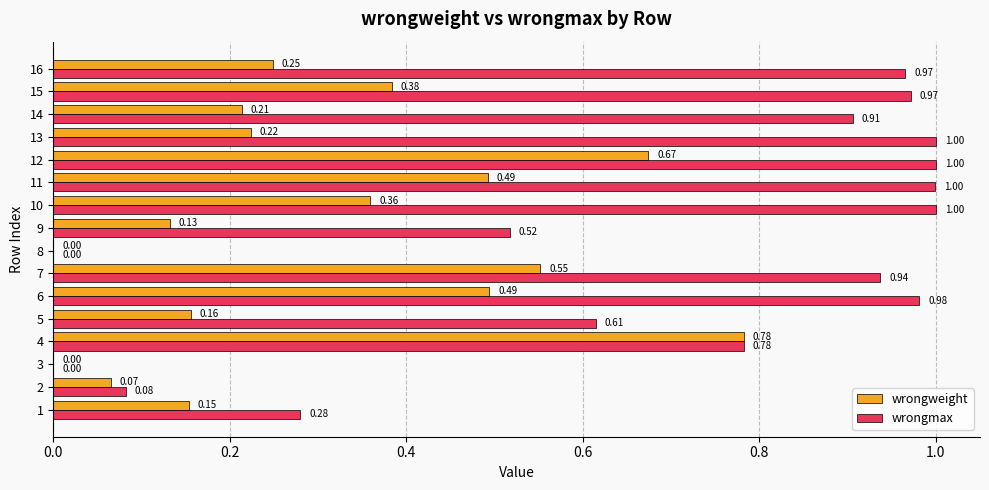

Between 2 and 13, which series saw the biggest shift?

wrongmax